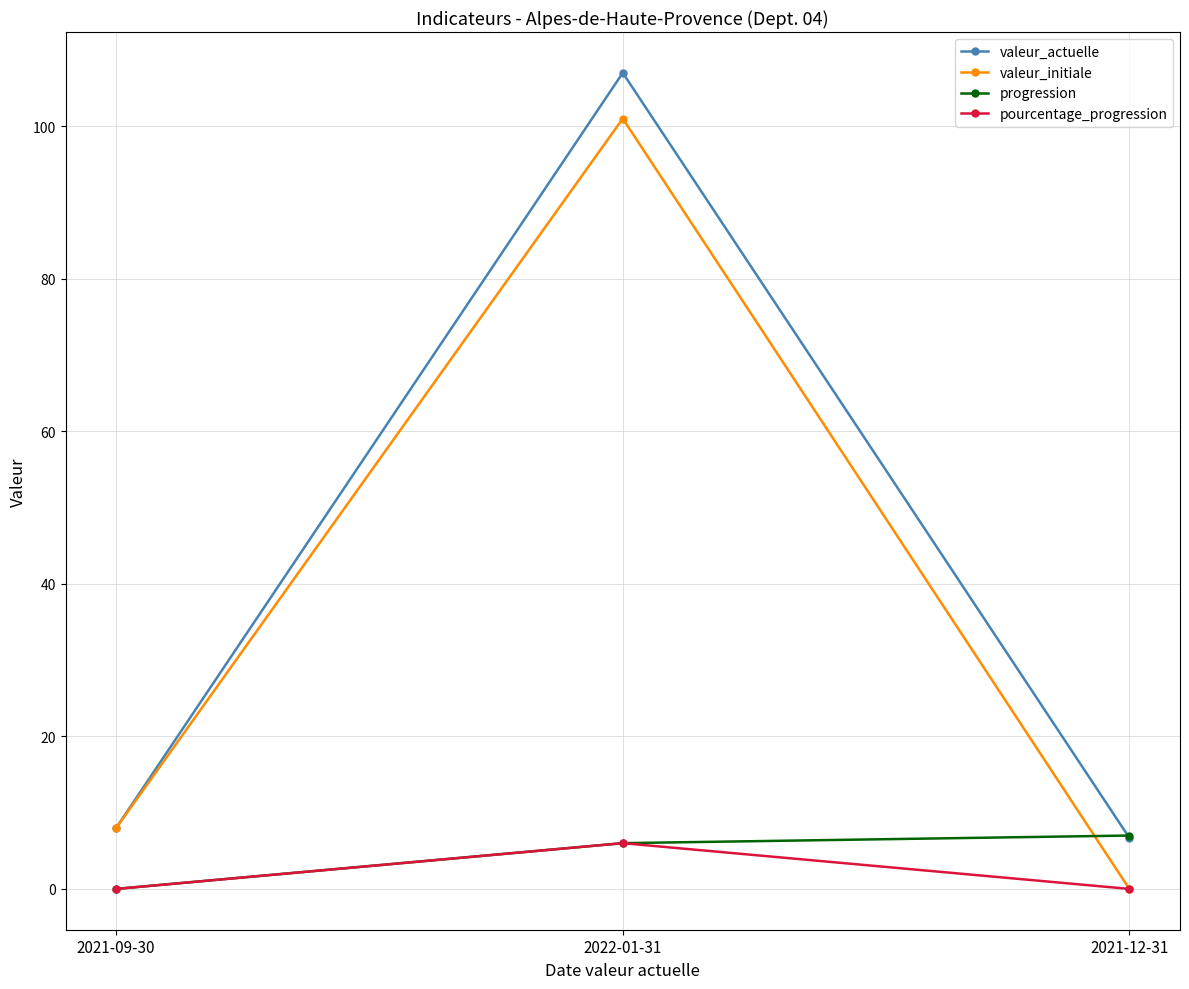

Which series has the largest range (max minus min)?

valeur_initiale